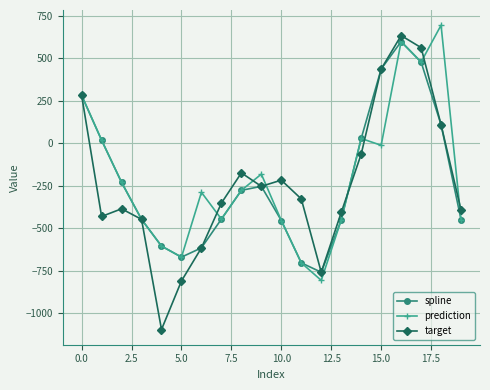

At how many categories does at least one series exceed 669?

1